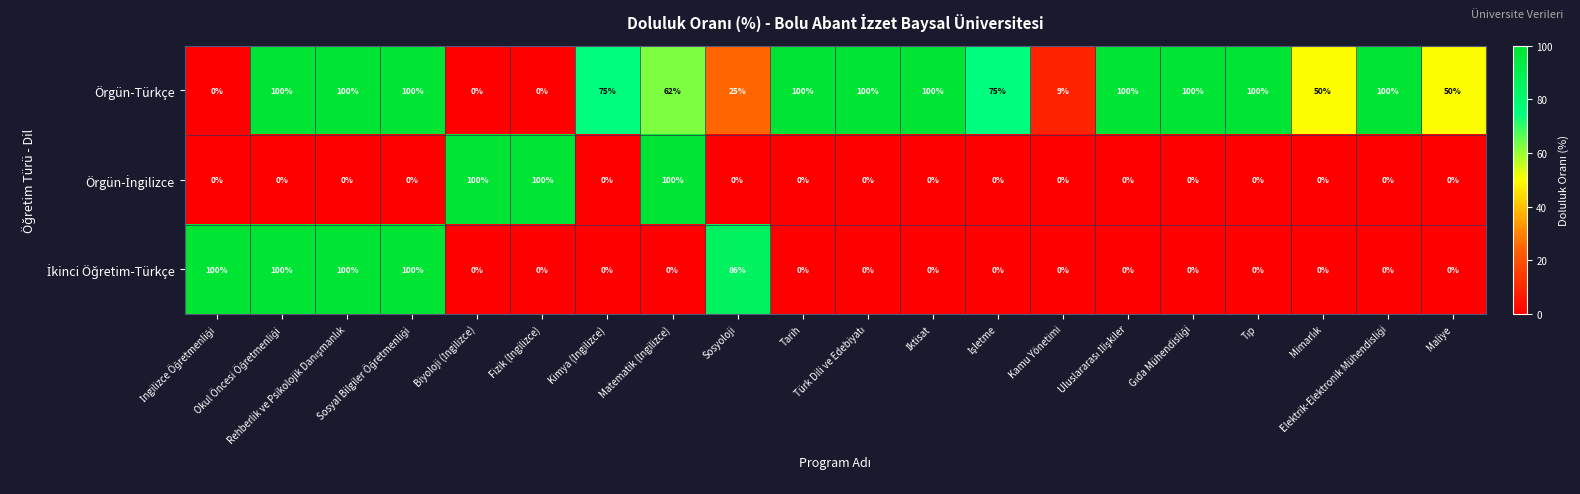

Which series has the largest total across all categories?

Örgün-Türkçe